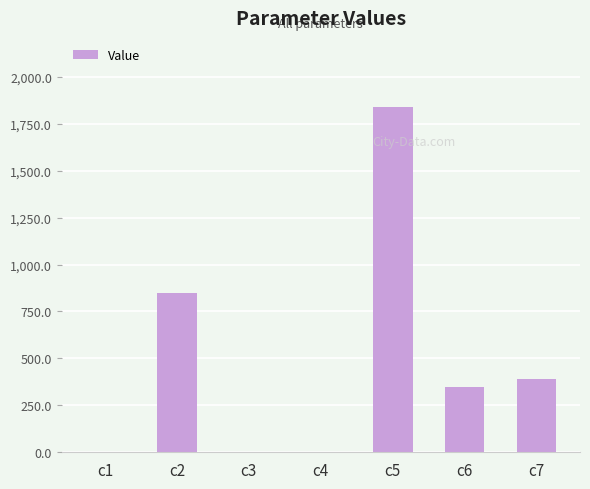

Which label corresponds to the largest value in the chart?

c5